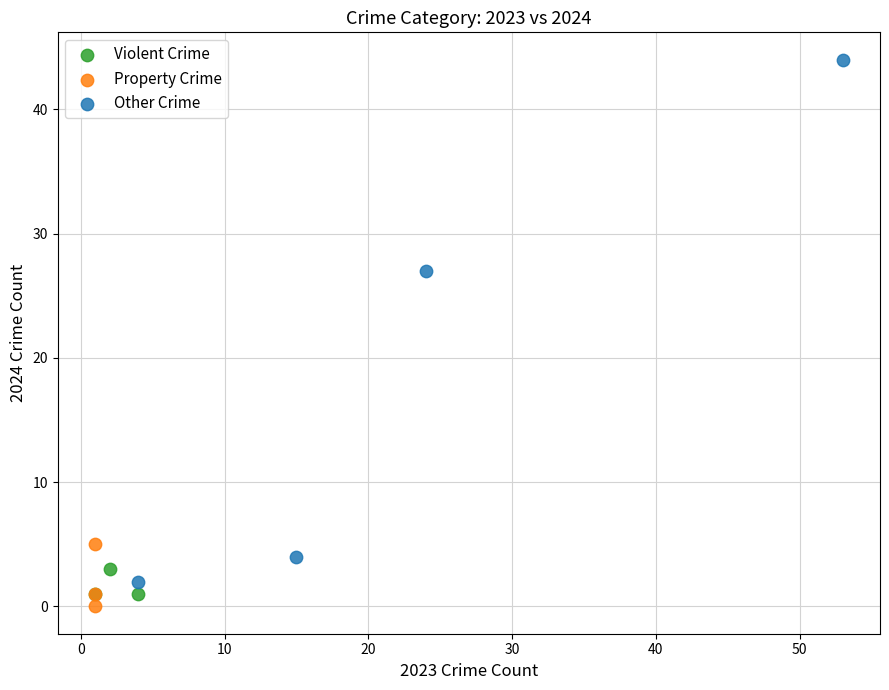

Which series has the widest spread of Y values?

Other Crime